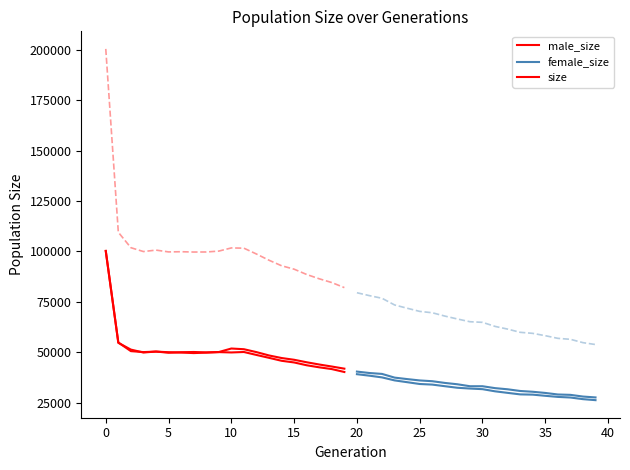

What is the smallest value displayed?

40189